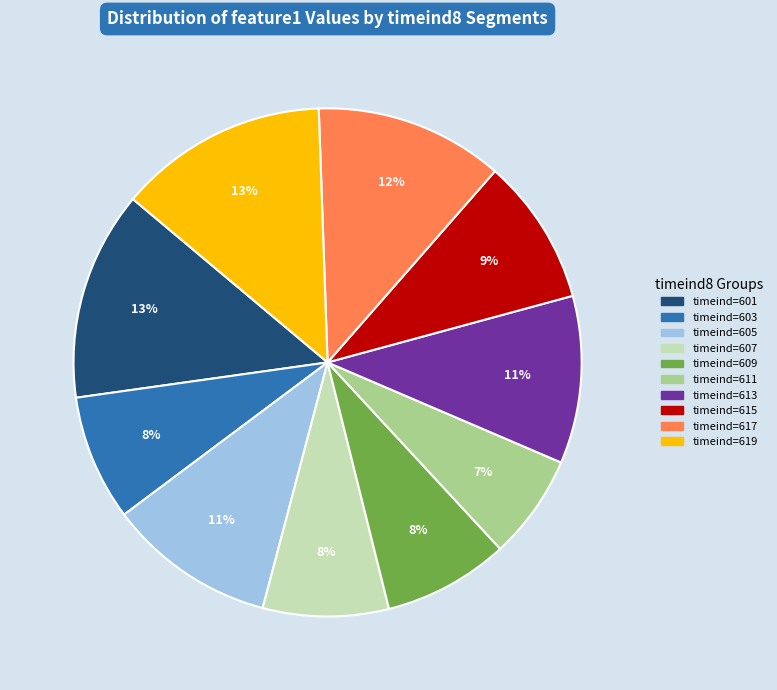

What is the smallest slice in the pie chart?

timeind=611